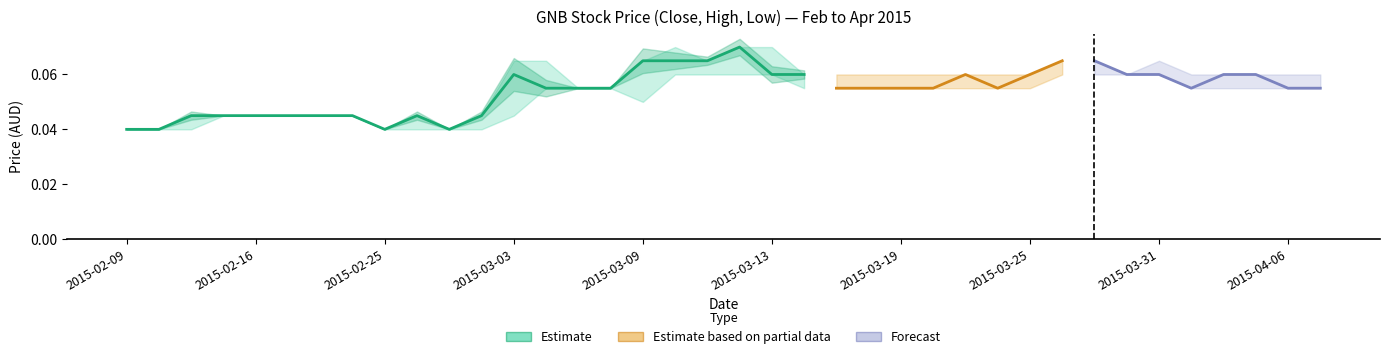

Count the values in the range 0 to 1.

22